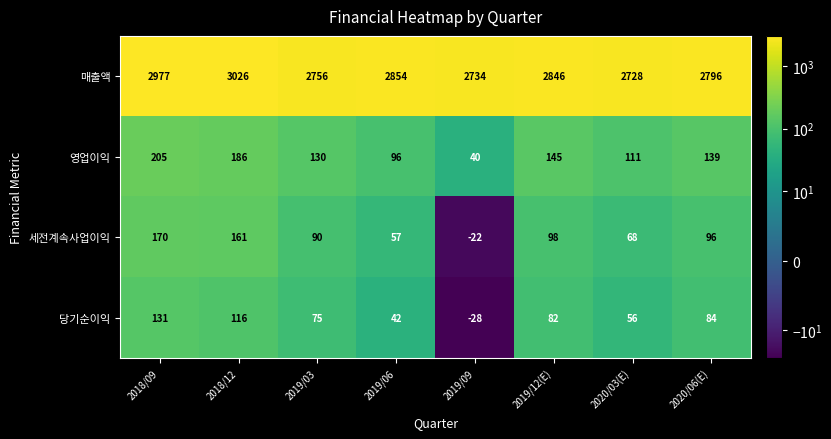

Read the 세전계속사업이익 value at 2019/03.

90